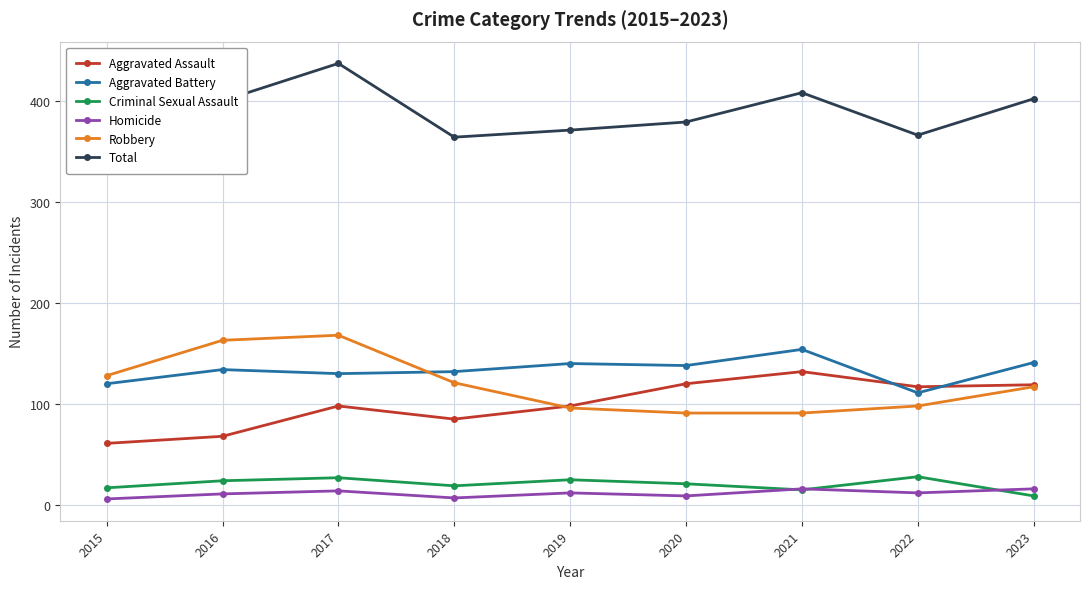

Does the chart display data point markers on the line(s)?

Yes